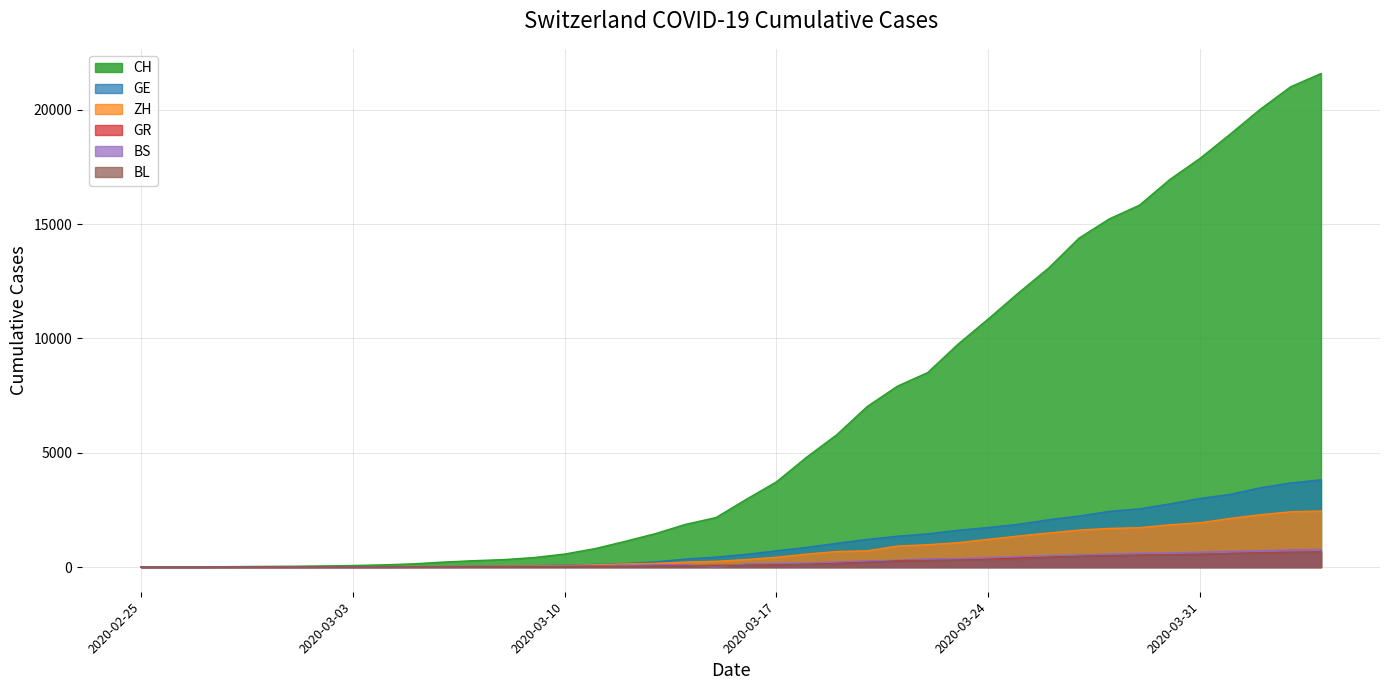

What position from the right is 2020-03-20?

16